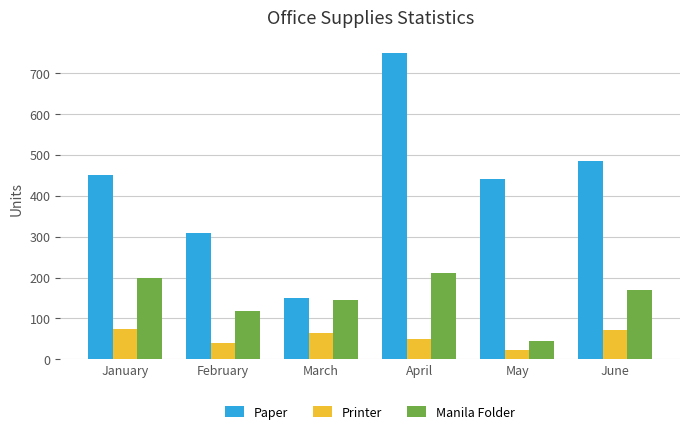

What is the difference between the second highest and second lowest values in the Printer series?

31